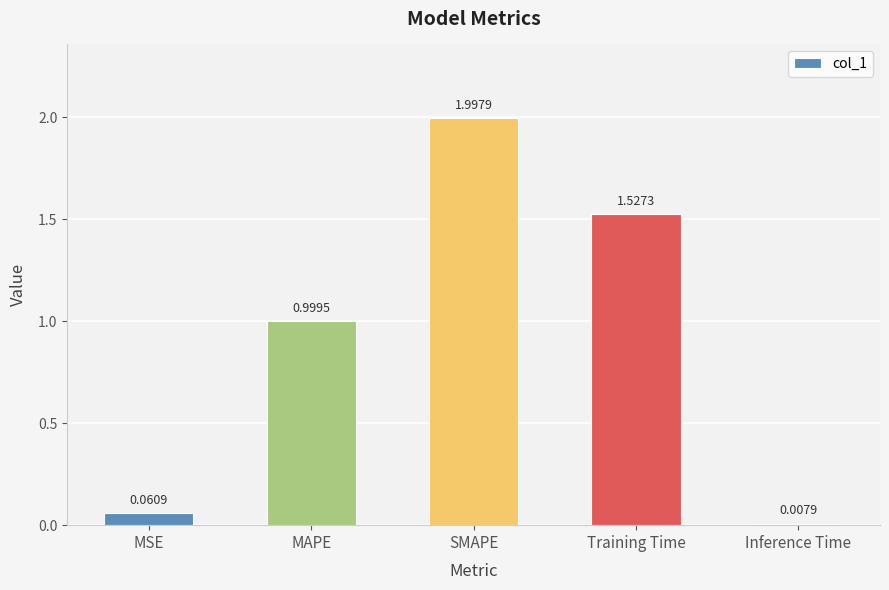

List the labels in order of value, smallest first.

Inference Time, MSE, MAPE, Training Time, SMAPE